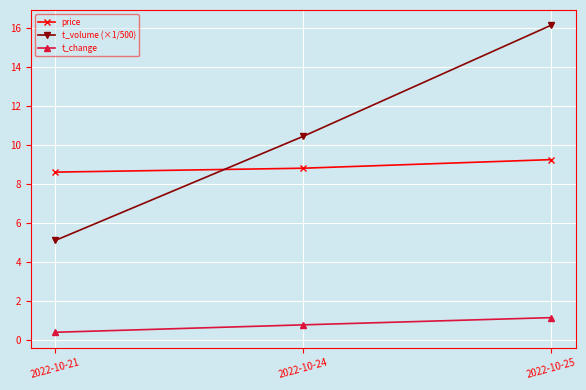

Where is t_change nearest to the value 0?

2022-10-21